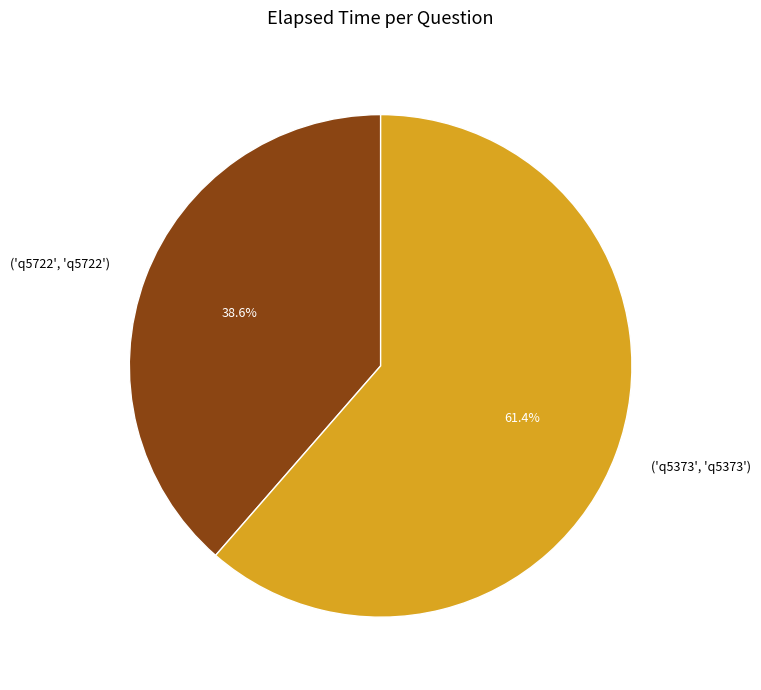

Does any single category account for the majority?

Yes